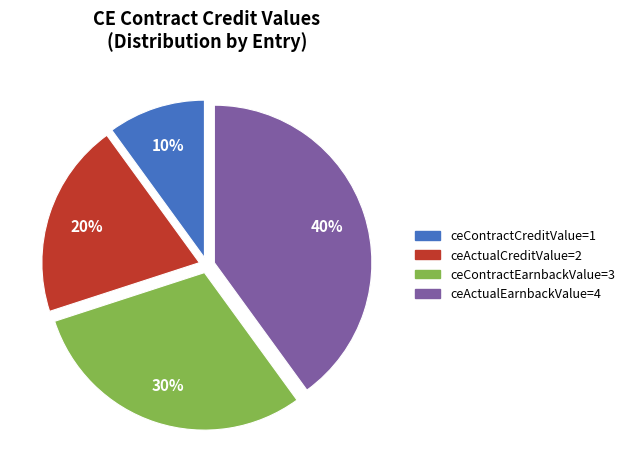

Is there any slice that represents more than half of the pie?

No